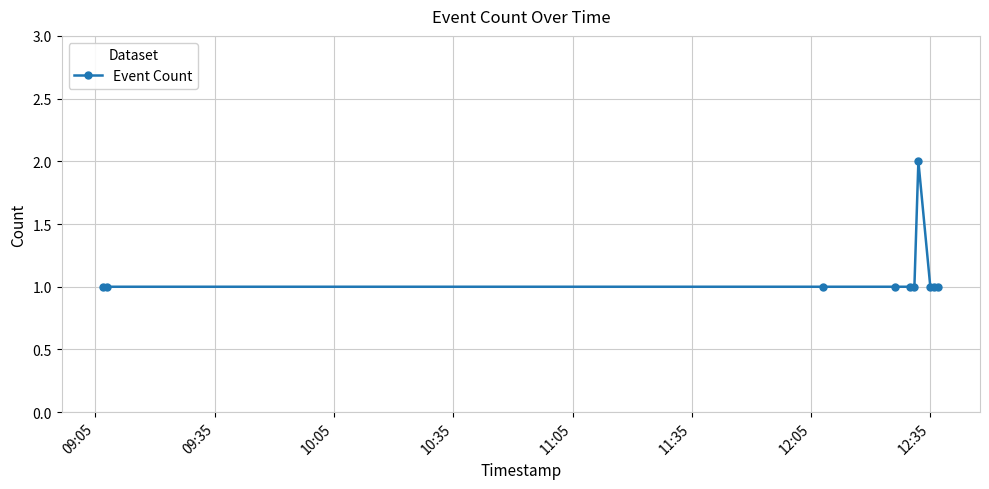

What is the sum of all values?

11